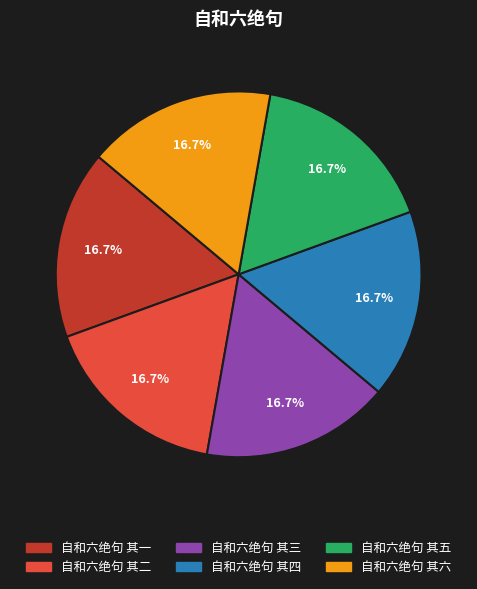

To the nearest percent, what portion does 自和六绝句 其五 represent?

17%